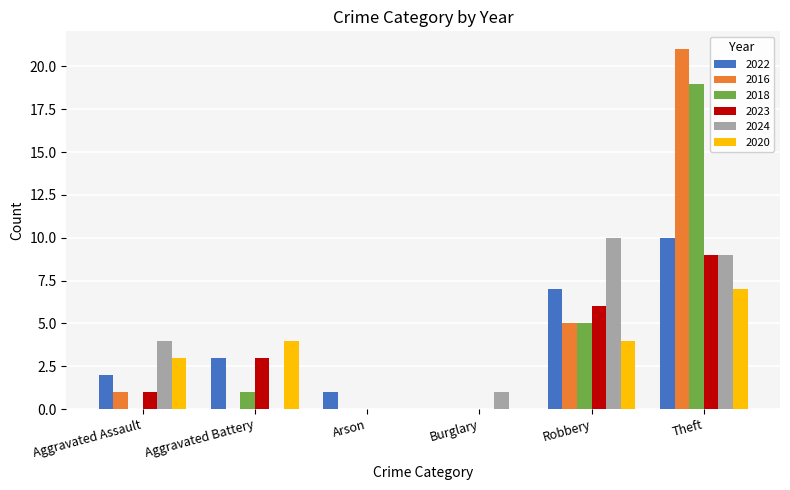

The 2022 series shows 10 at Theft. True or false?

True